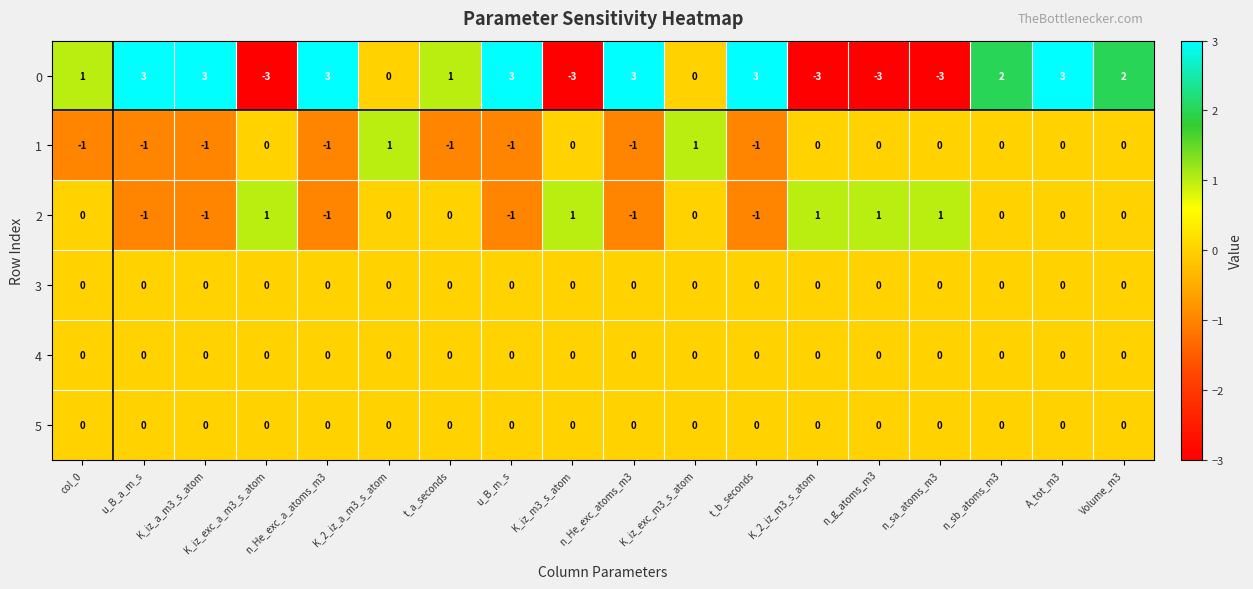

What is the total value across all series at K_iz_exc_m3_s_atom?

1